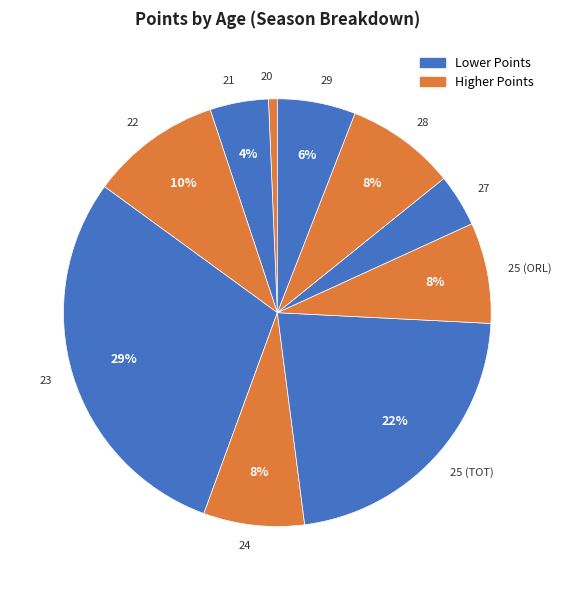

The 20 slice represents 1% of the pie. True or false?

True